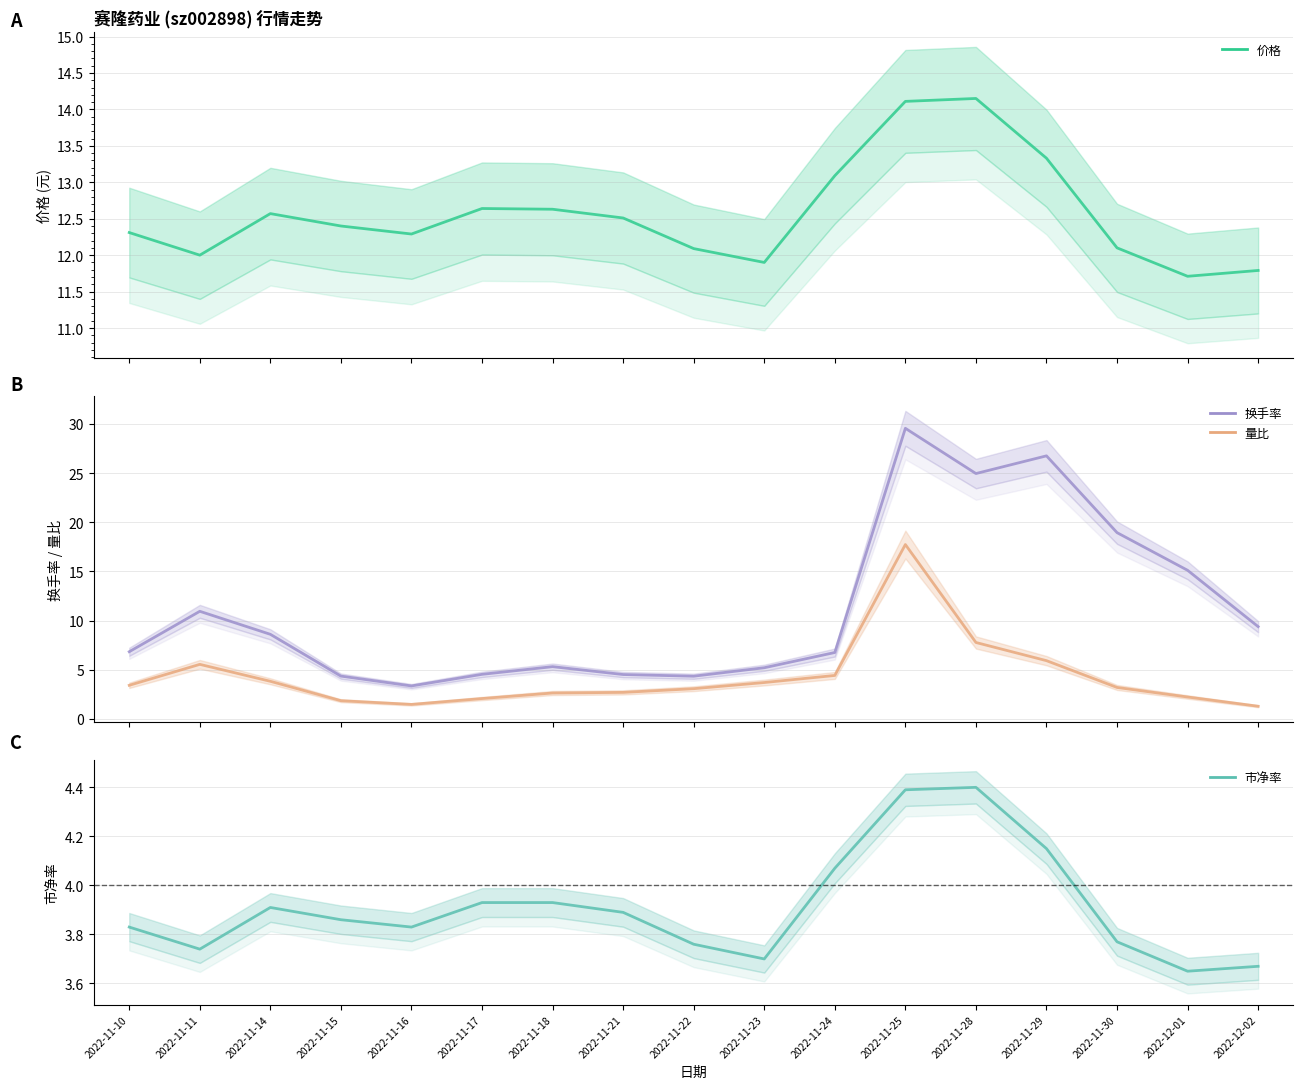

What is the difference between the second highest and minimum values in the 市净率 series?

0.7